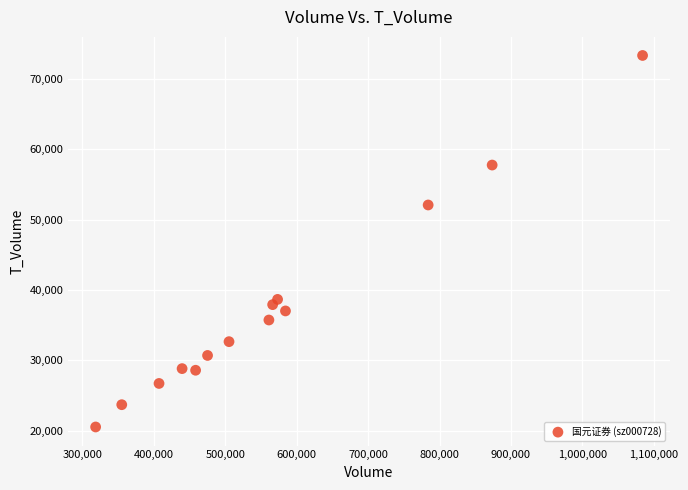

What is the range of Y values (max minus min)?

52813